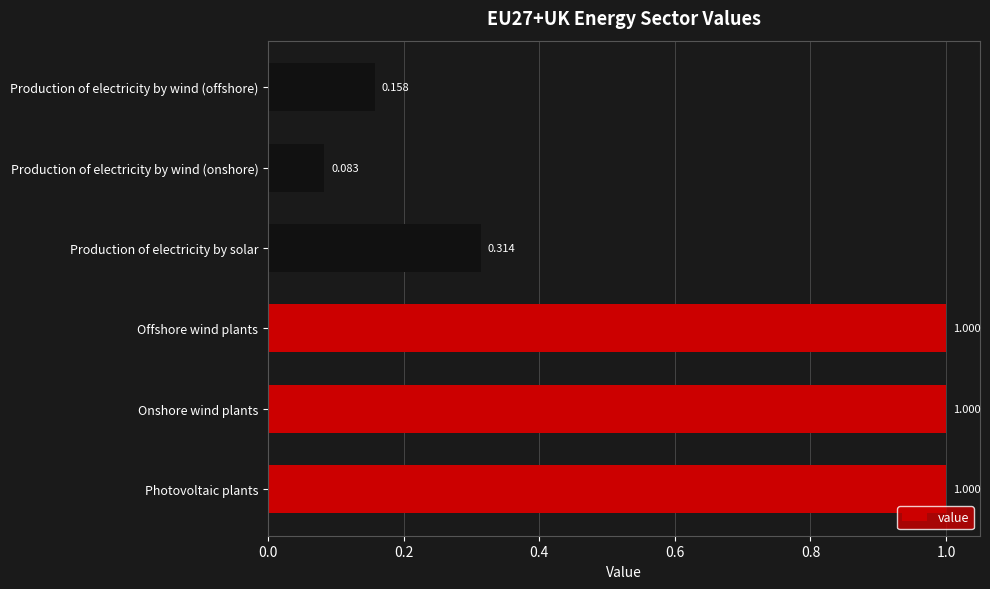

At which label is the value closest to 0?

Production of electricity by wind (onshore)